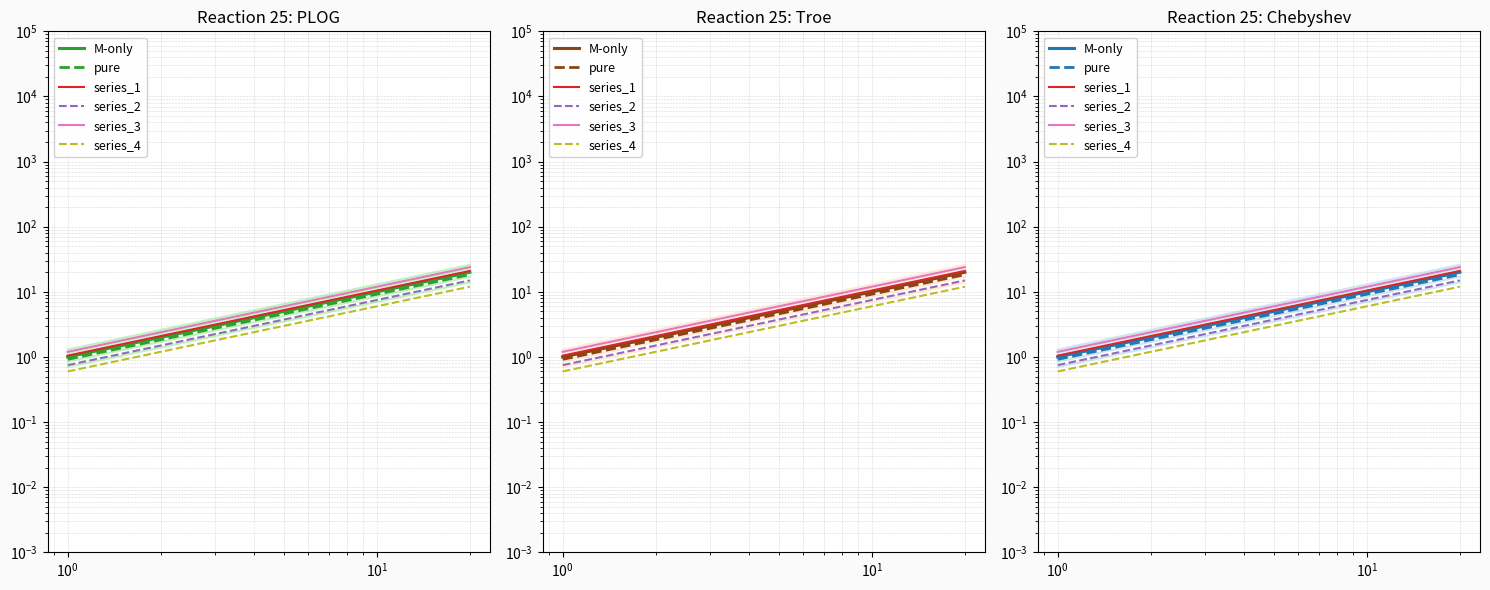

Which series has the largest range (max minus min)?

series_3